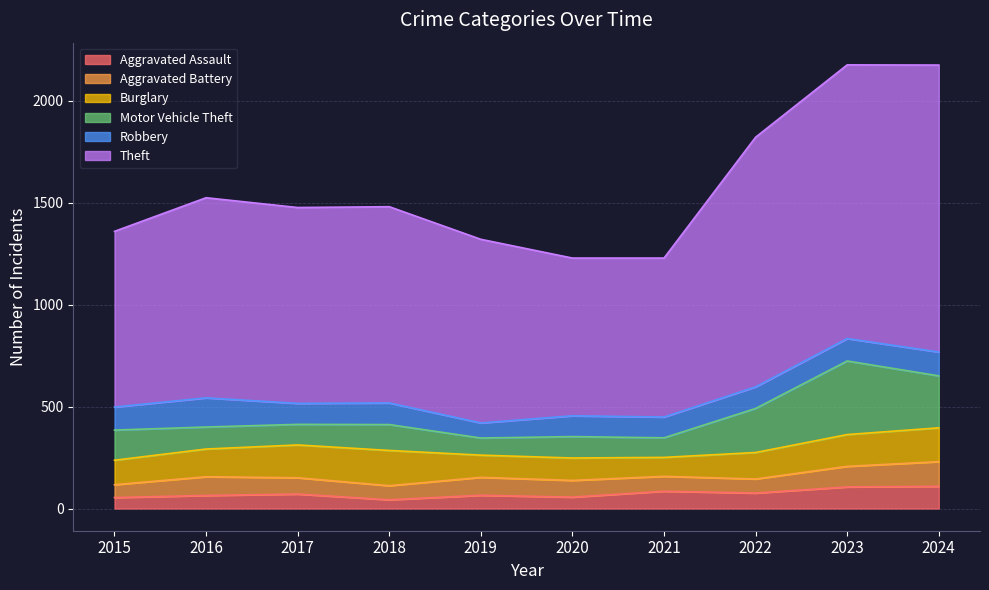

How many data points in Aggravated Assault are above 71?

4